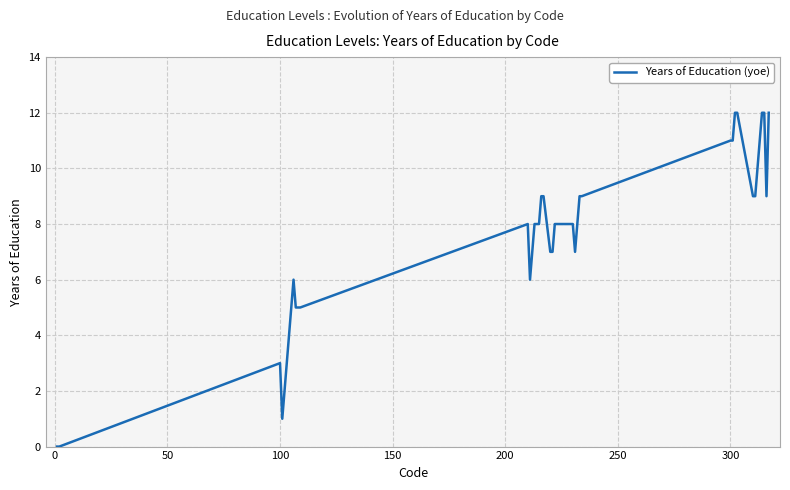

What is the greatest value displayed?

12